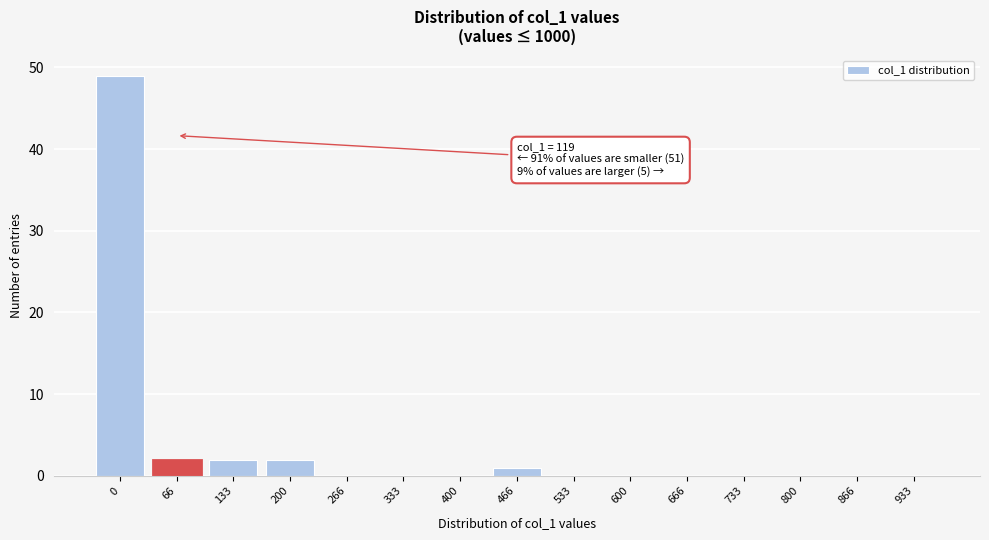

Reading left to right, extract all data points from this chart.

0=49	66=2	133=2	200=2	266=0	333=0	400=0	466=1	533=0	600=0	666=0	733=0	800=0	866=0	933=0